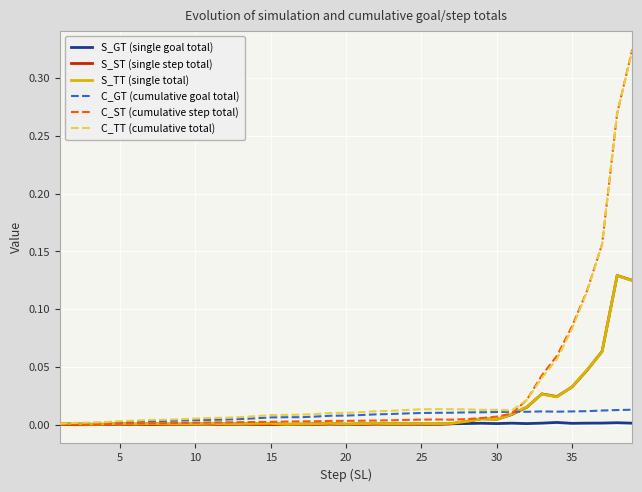

Is this an area chart (filled region under the line)?

No